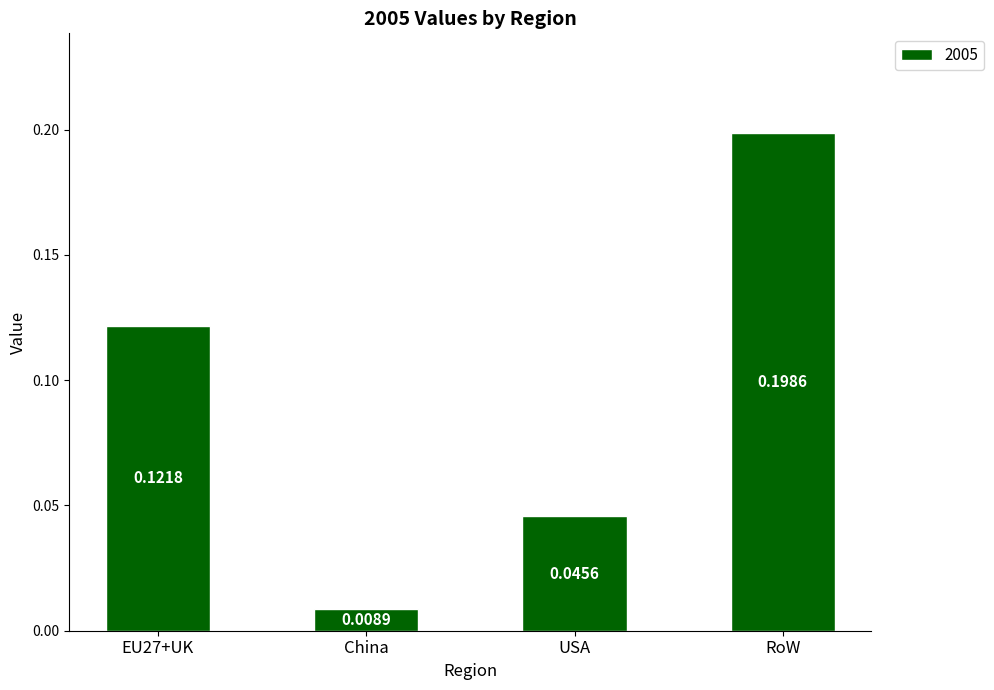

Which has a higher value, USA or EU27+UK?

EU27+UK